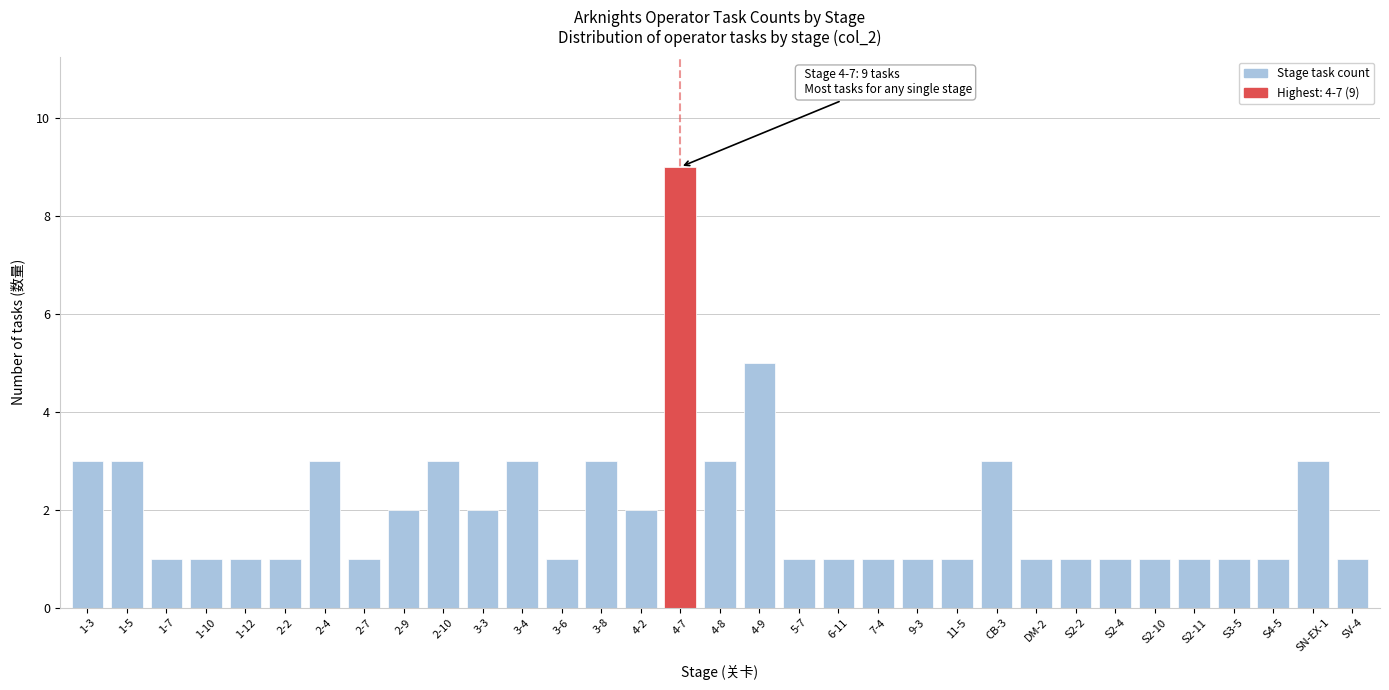

What is the ratio of the value at 11-5 to the value at S4-5?

1.0